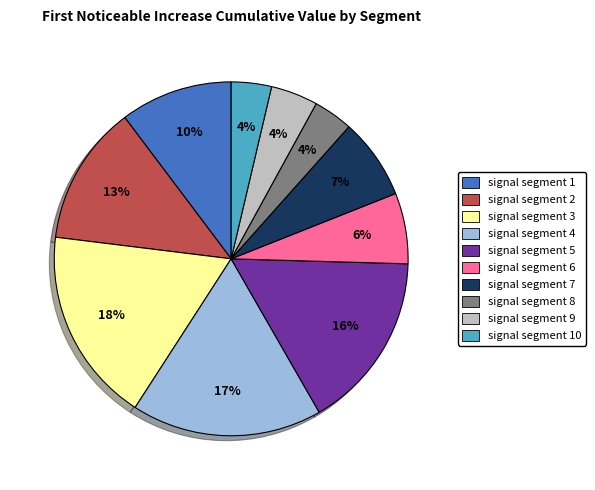

Does any single category account for the majority?

No